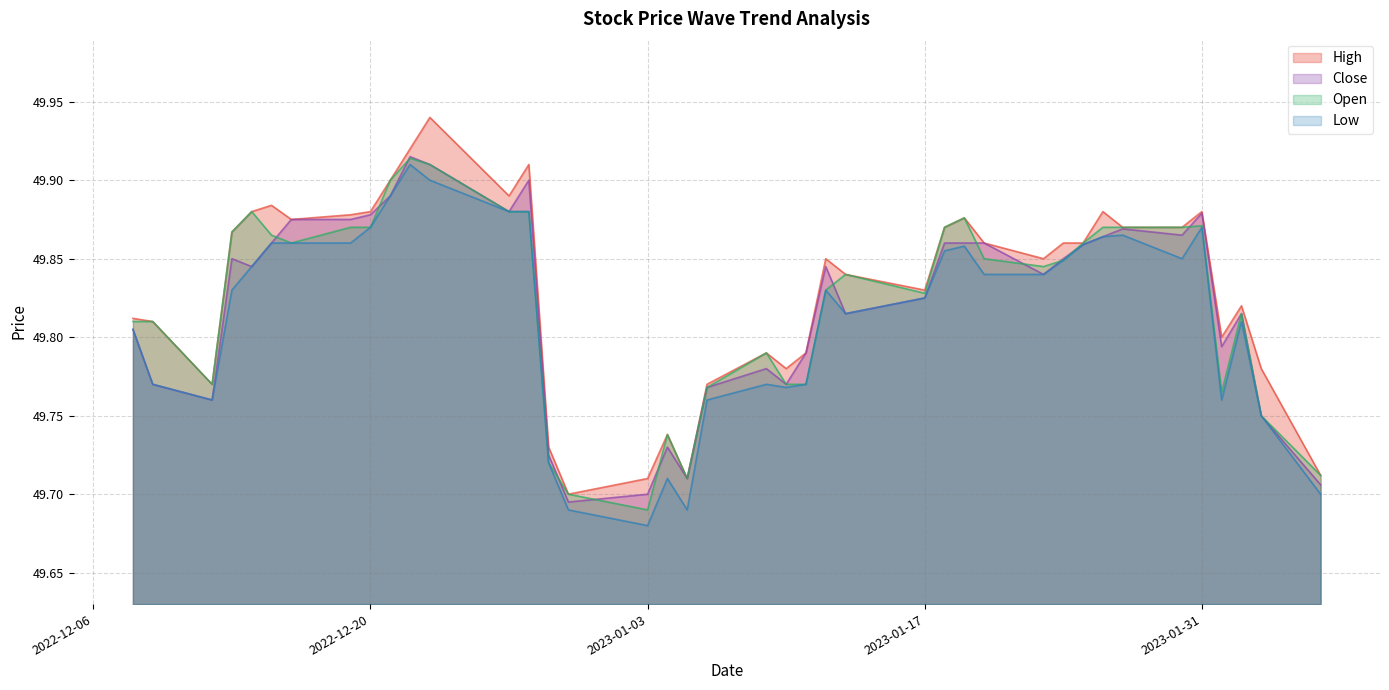

At which label is Close closest to 49?

2022-12-30